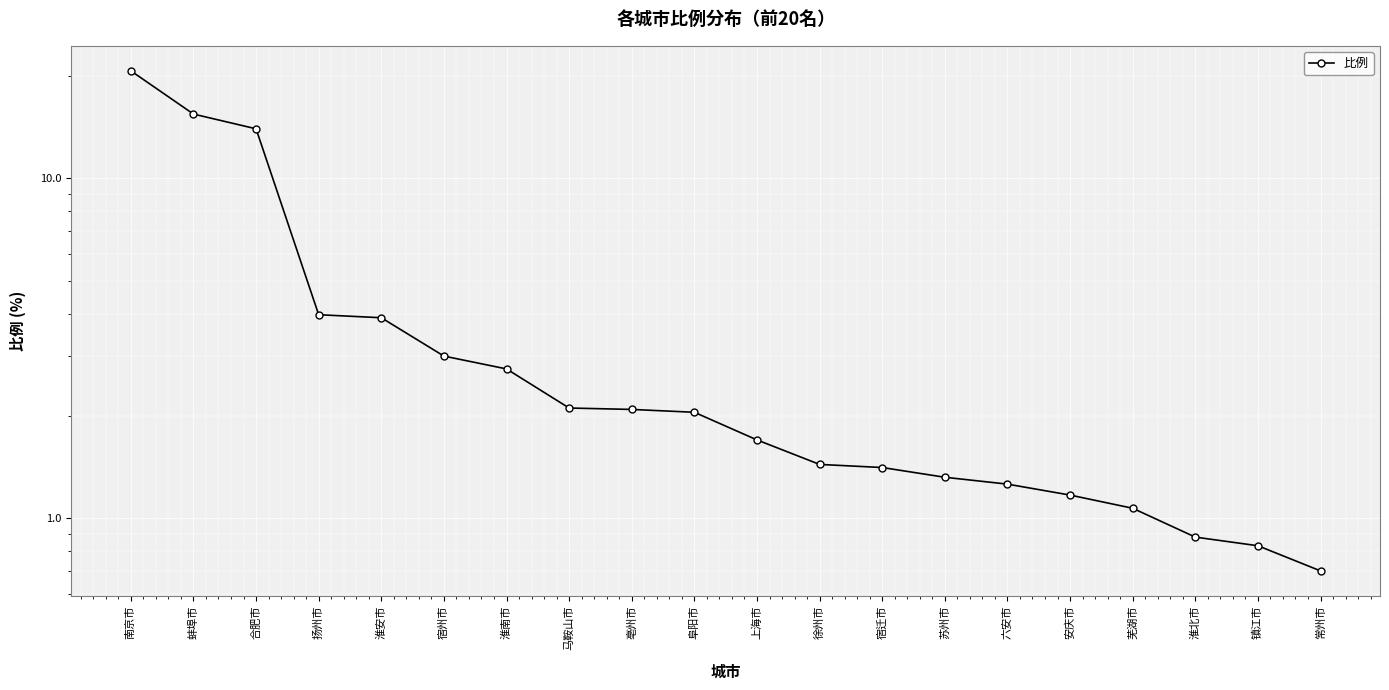

Rank the categories by value from lowest to highest.

常州市, 镇江市, 淮北市, 芜湖市, 安庆市, 六安市, 苏州市, 宿迁市, 徐州市, 上海市, 阜阳市, 亳州市, 马鞍山市, 淮南市, 宿州市, 淮安市, 扬州市, 合肥市, 蚌埠市, 南京市